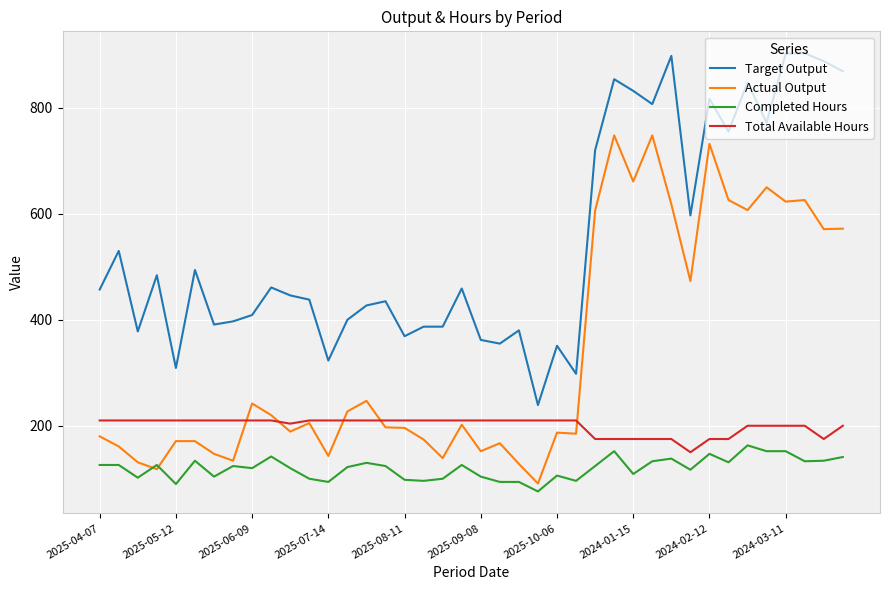

Which series has the largest total across all categories?

Target Output